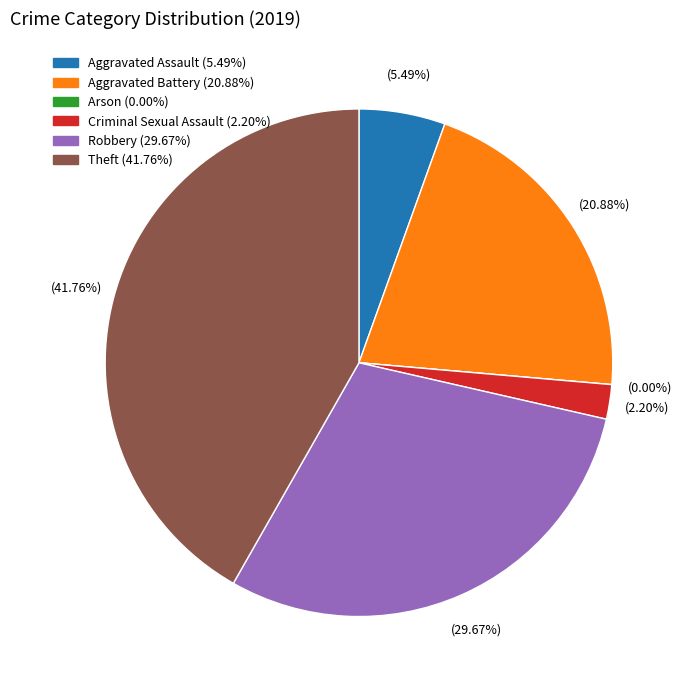

To the nearest percent, what is the difference between the Arson and Aggravated Assault slice percentages?

5%